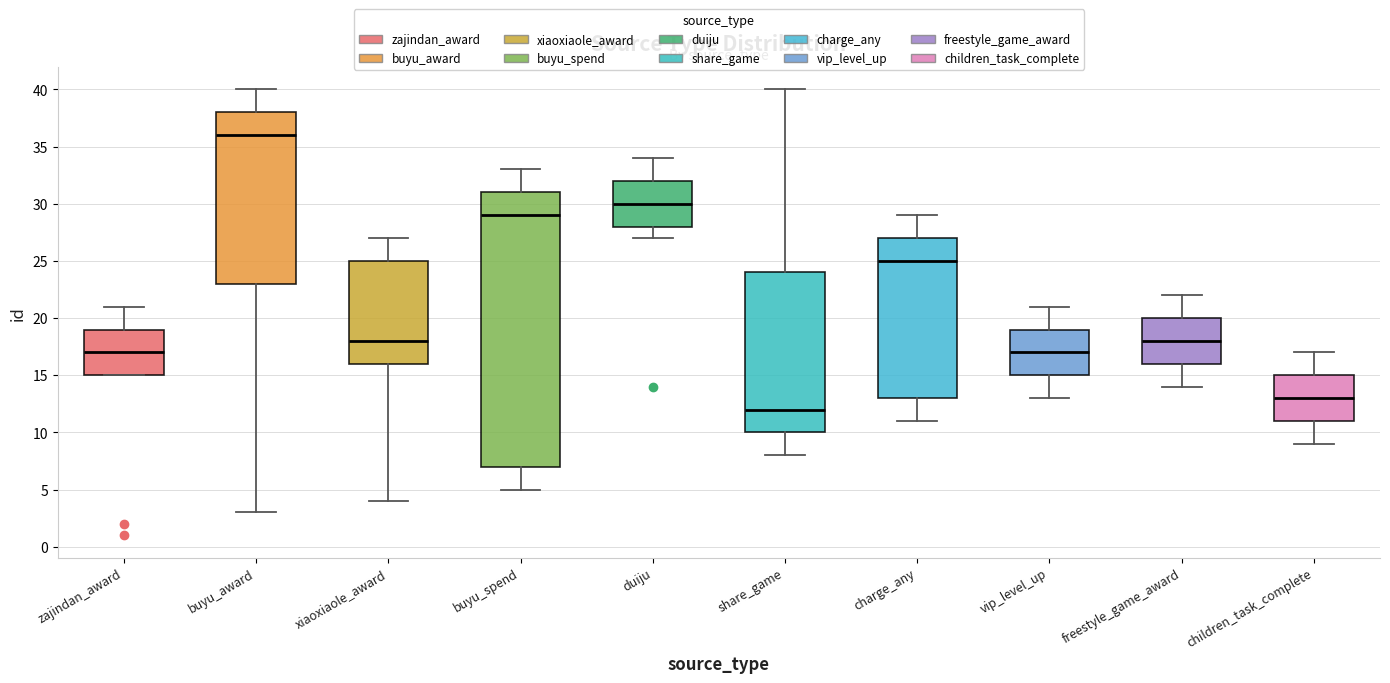

Which box's median line is the highest?

buyu_award